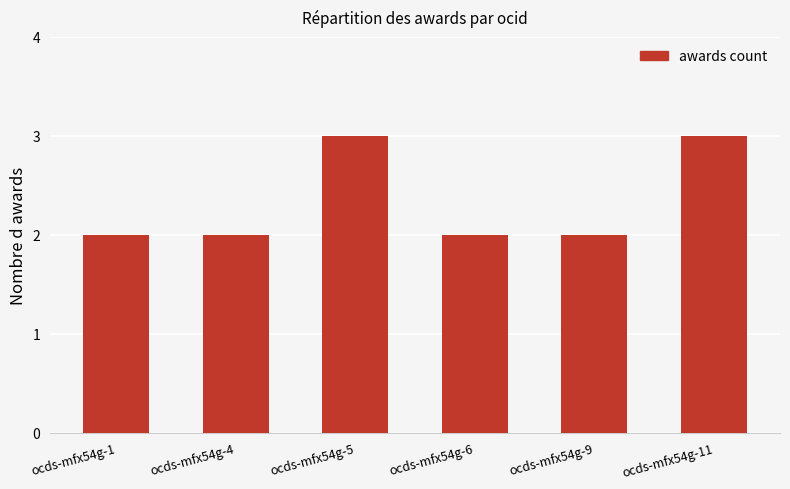

What is the sum of the values at ocds-mfx54g-1 and ocds-mfx54g-5?

5